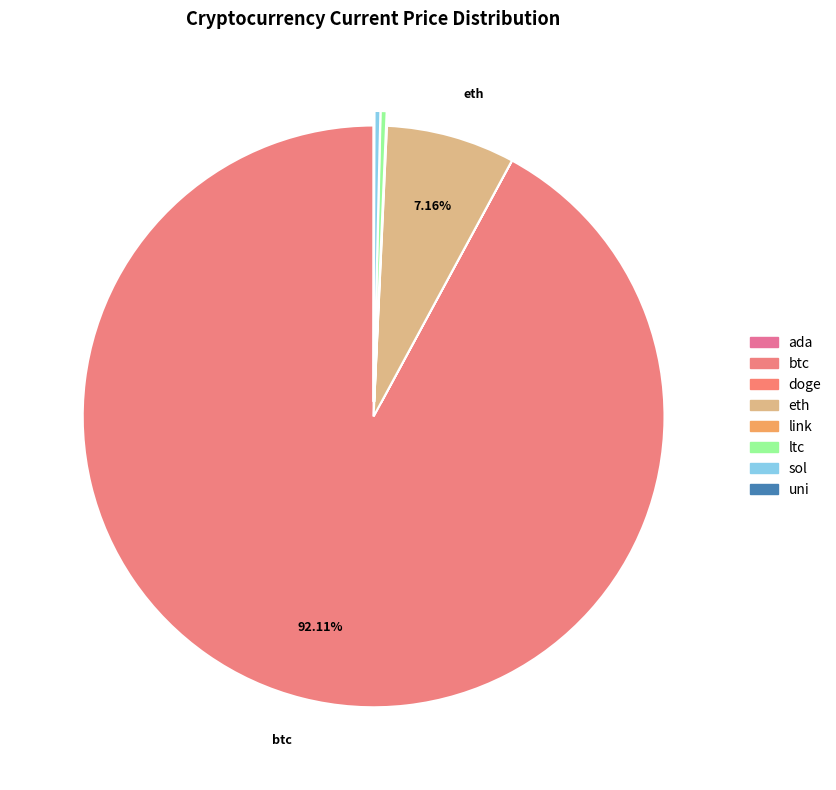

What is the total percentage of ada and eth?

7.2%